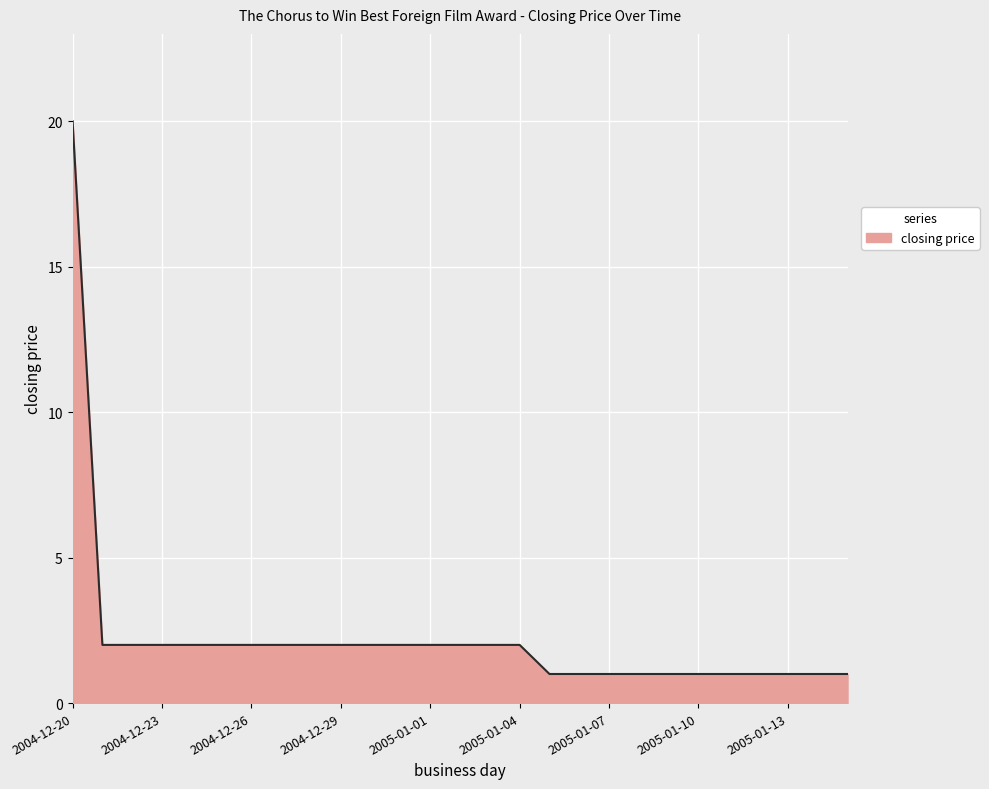

What is the difference between the maximum and minimum values?

19